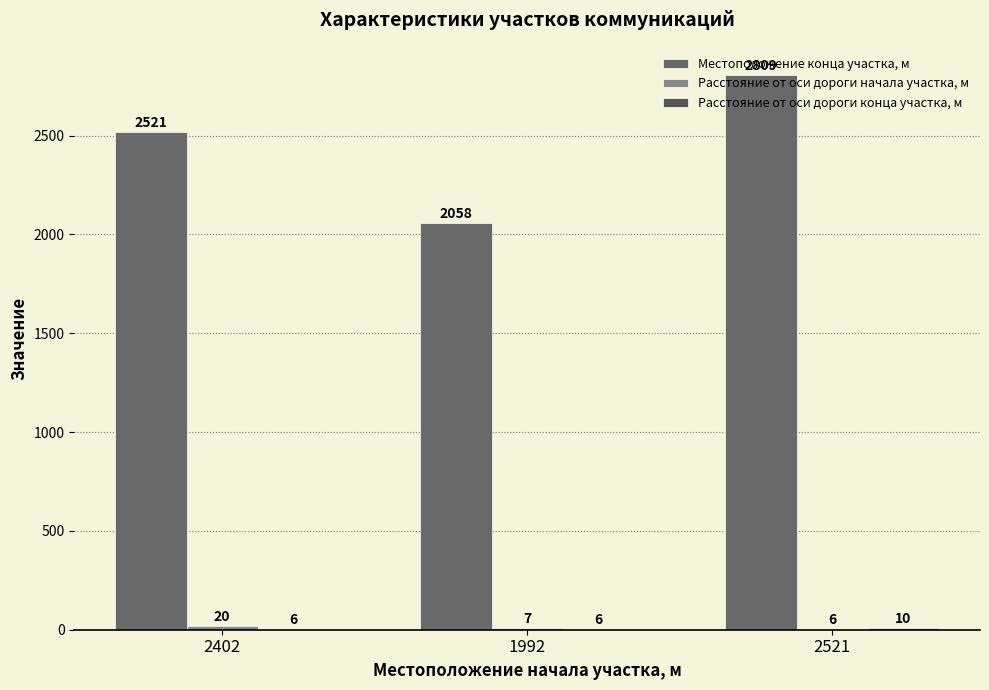

How many series are shown in this chart?

3